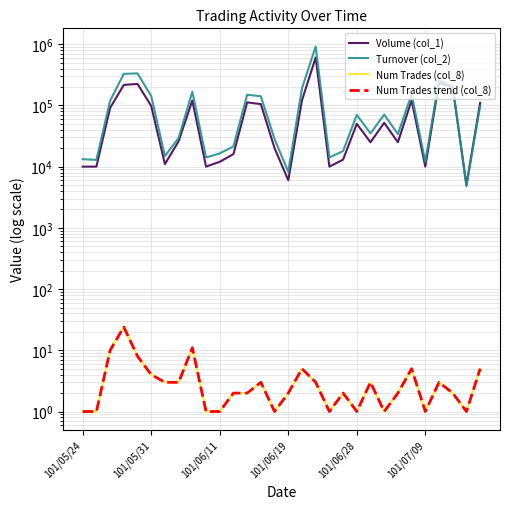

How many categories are shown in the chart?

30